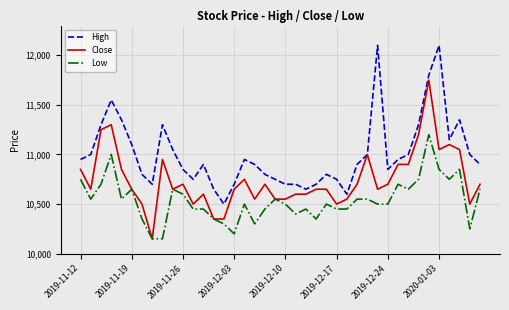

Rank the series by their average value, from lowest to highest.

Low, Close, High